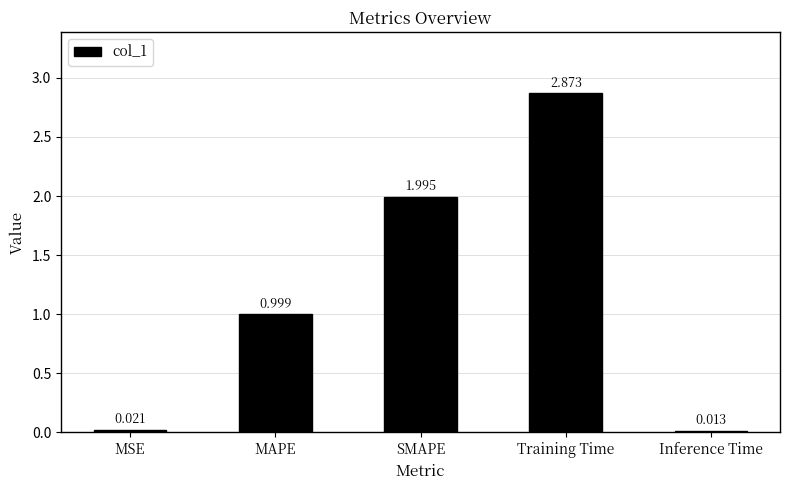

What is the change in value from SMAPE to Training Time?

+0.9